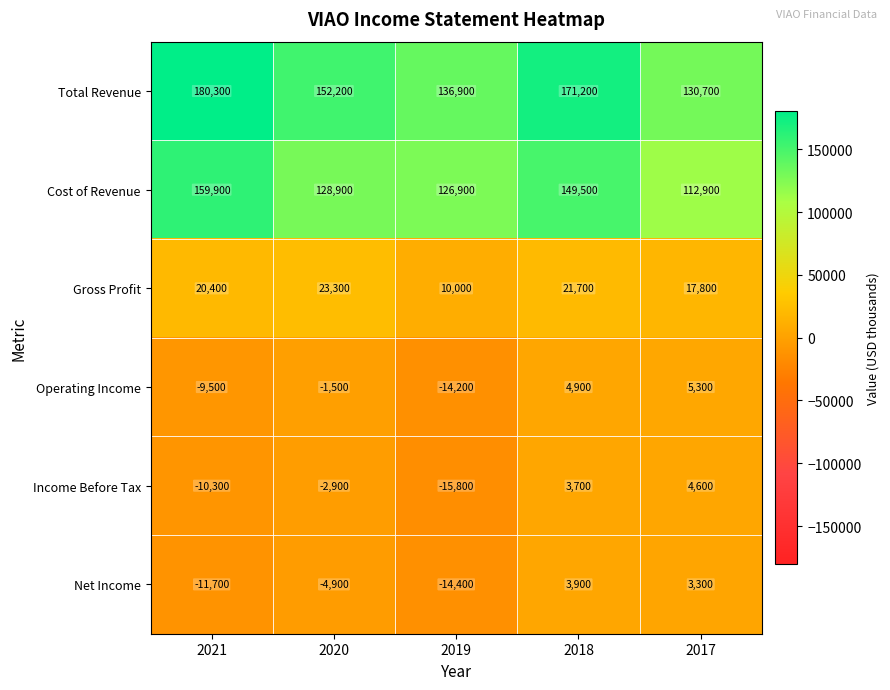

How many distinct data groups are displayed?

6